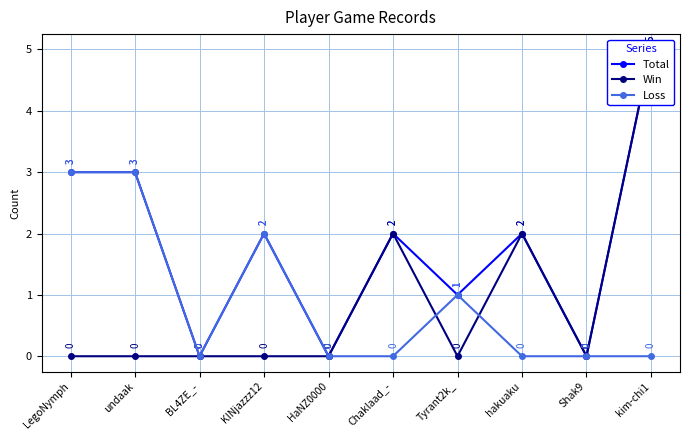

What is the difference between the maximum and minimum values in the Loss series?

3